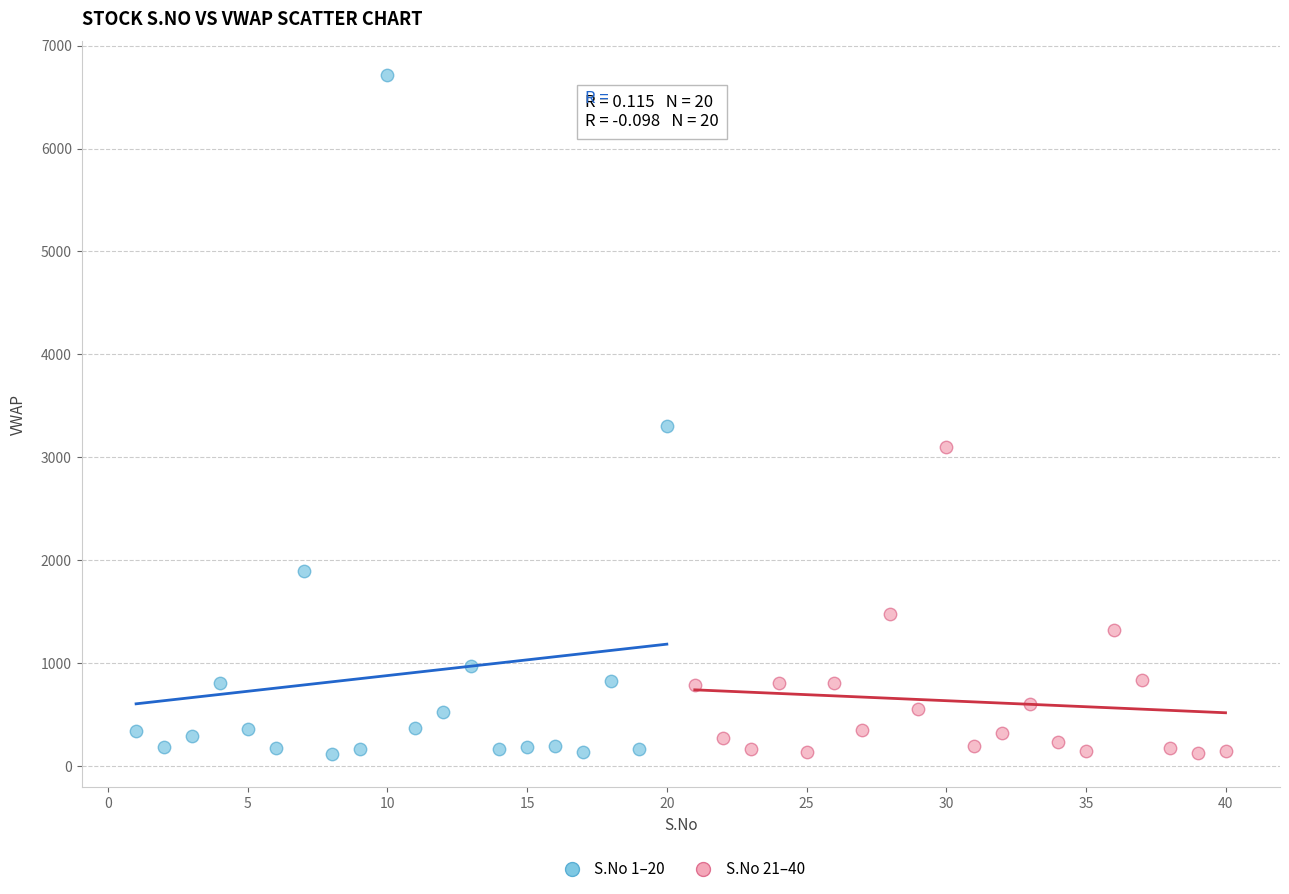

Which series has the widest spread of Y values?

S.No 1–20